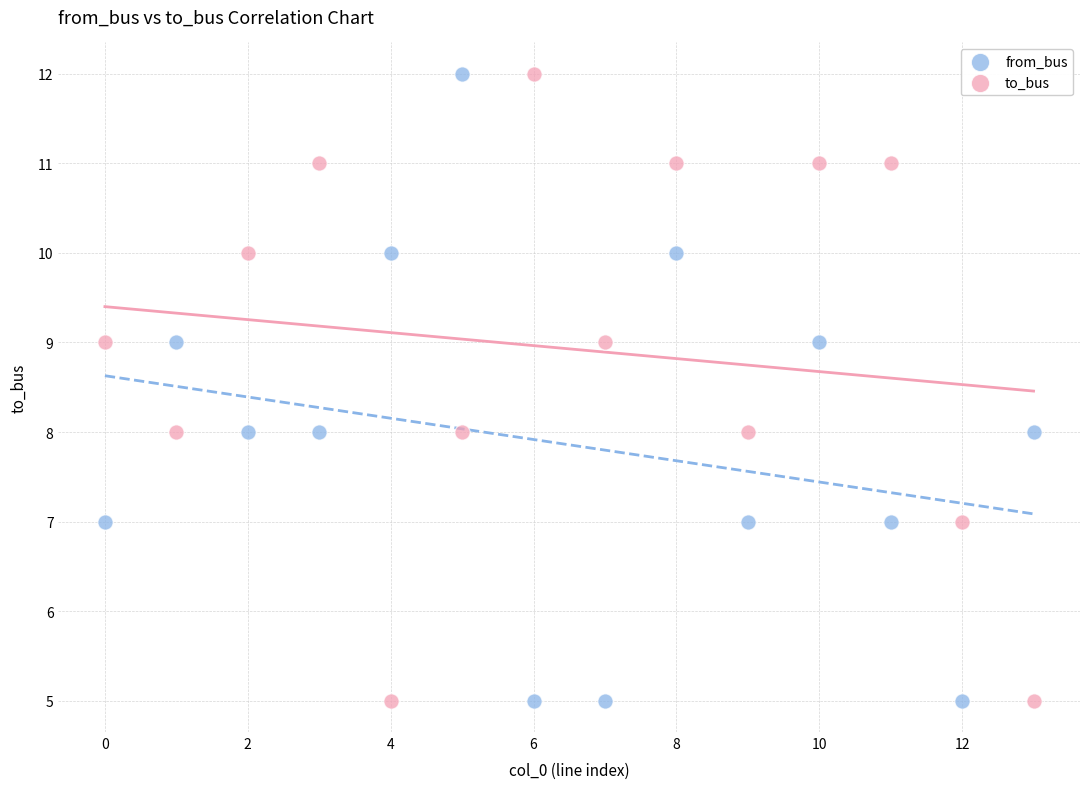

Across all data points, what is the range of Y values (max minus min)?

7